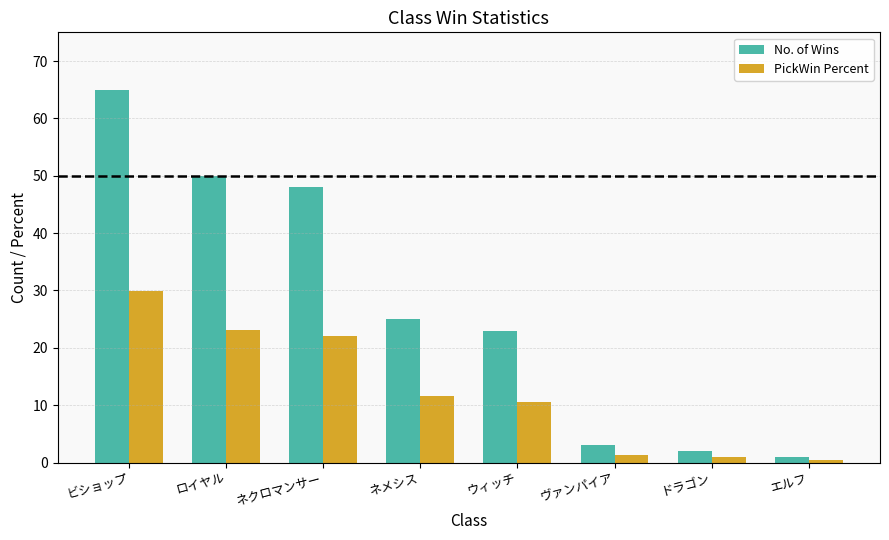

How many values in the PickWin Percent series exceed 11?

4